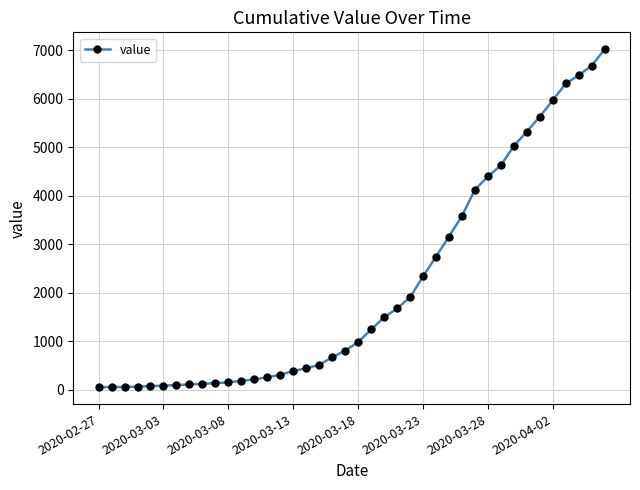

How many distinct data groups are displayed?

1